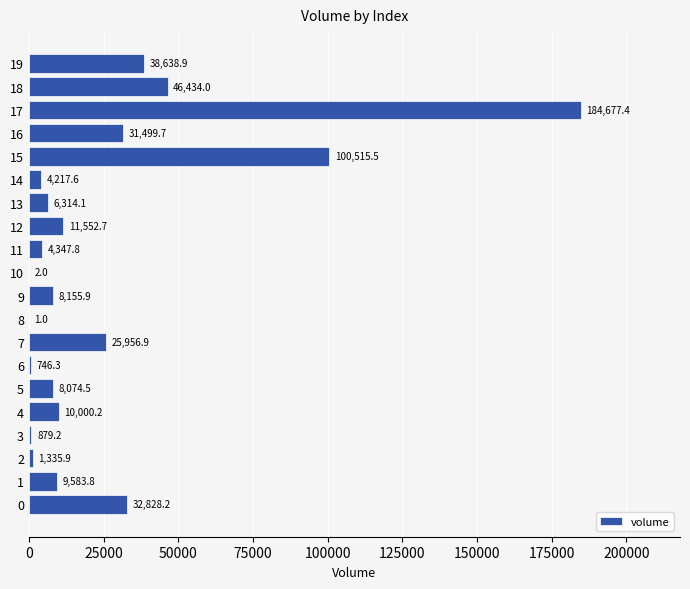

Read the value at 1.

9583.8